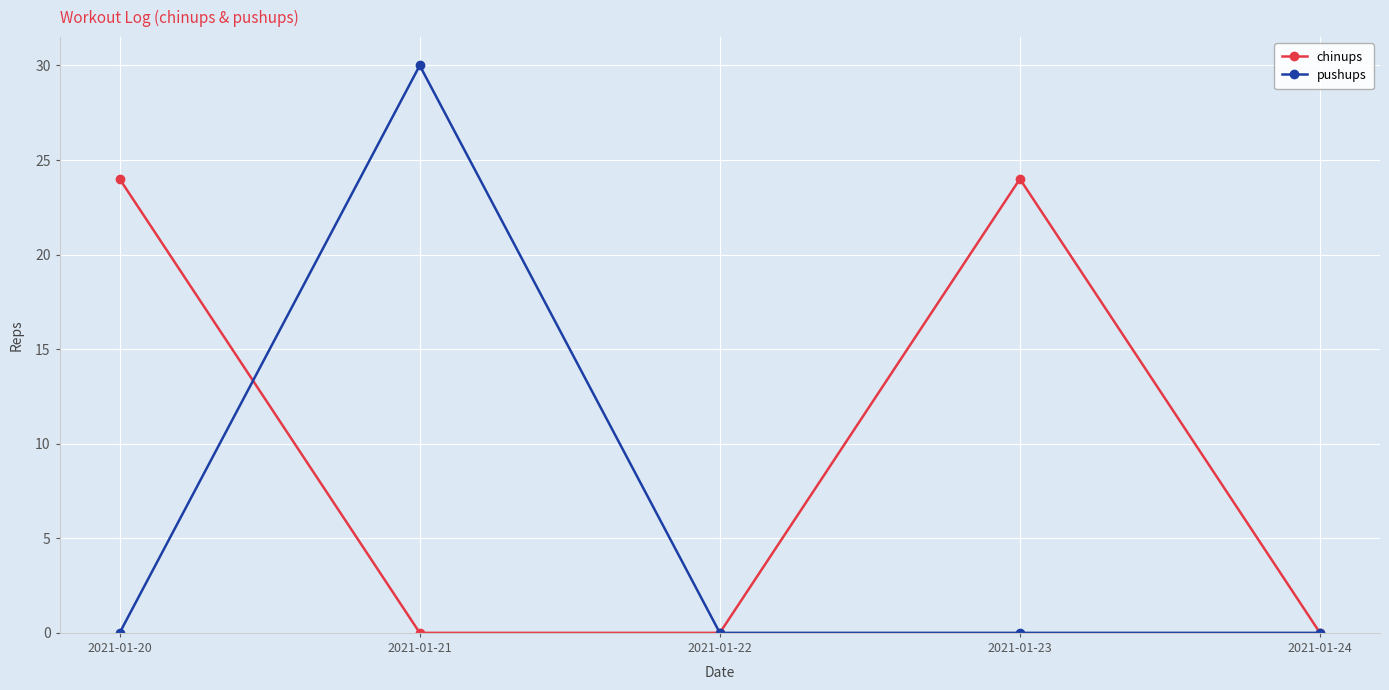

Rank the series at 2021-01-23 from highest to lowest value.

chinups, pushups